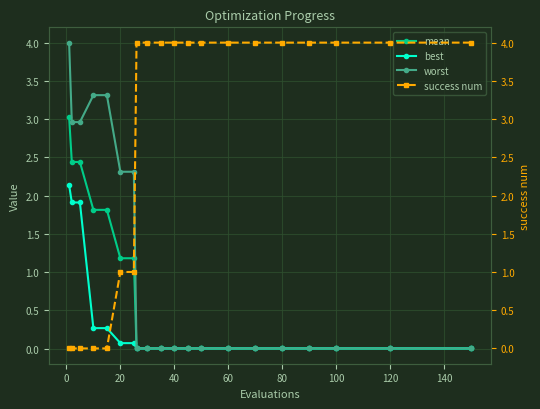

True or false: worst and success num intersect in this chart.

True